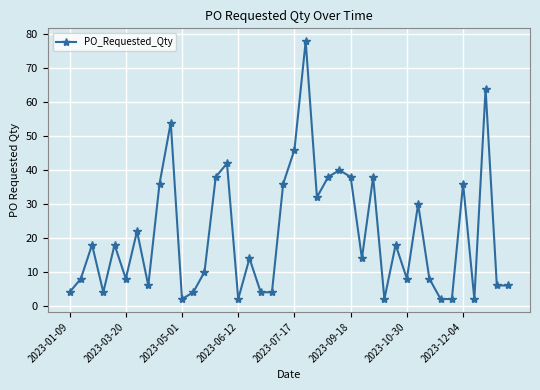

How many interior local peaks (higher than both neighbors) does the data have?

13